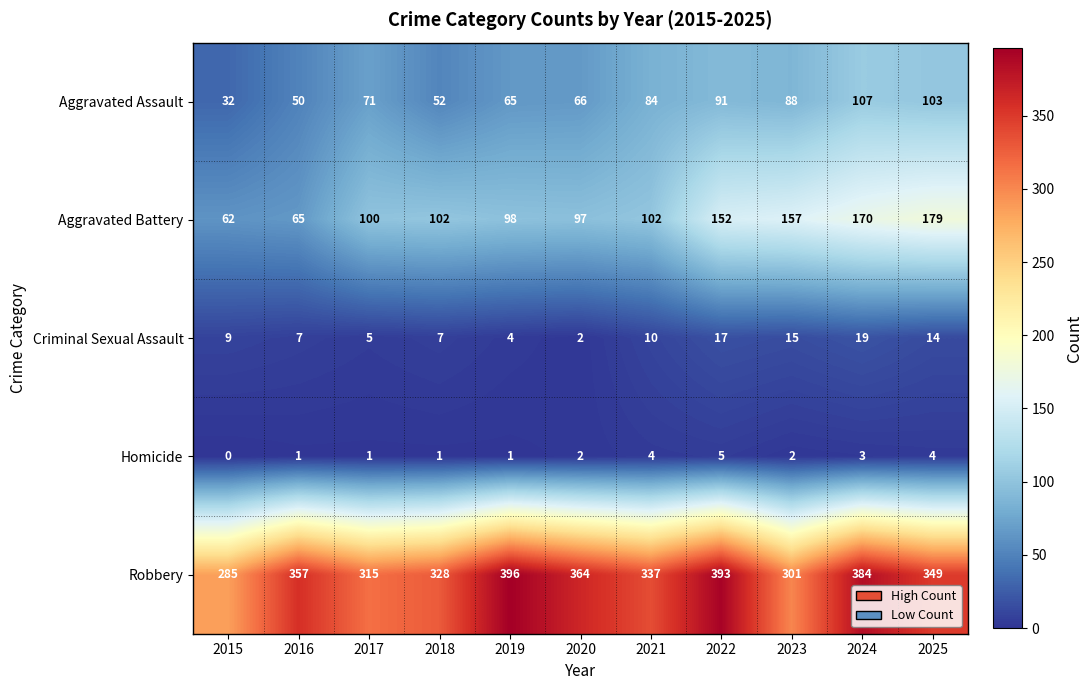

How many data points in Criminal Sexual Assault are less than 9?

5